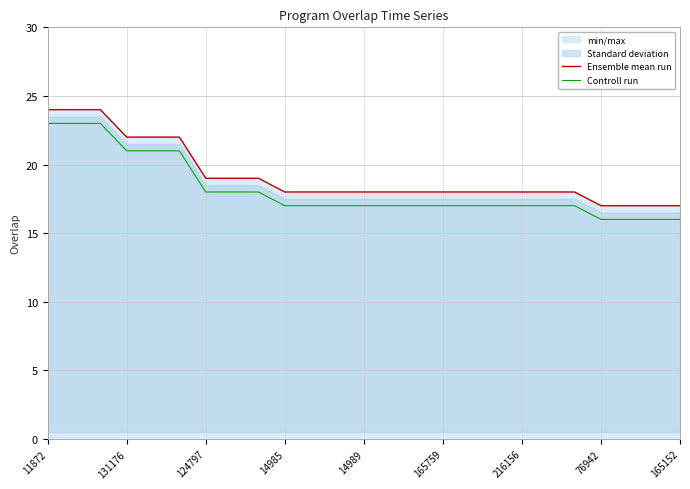

At which category is the sum across all series the highest?

11872